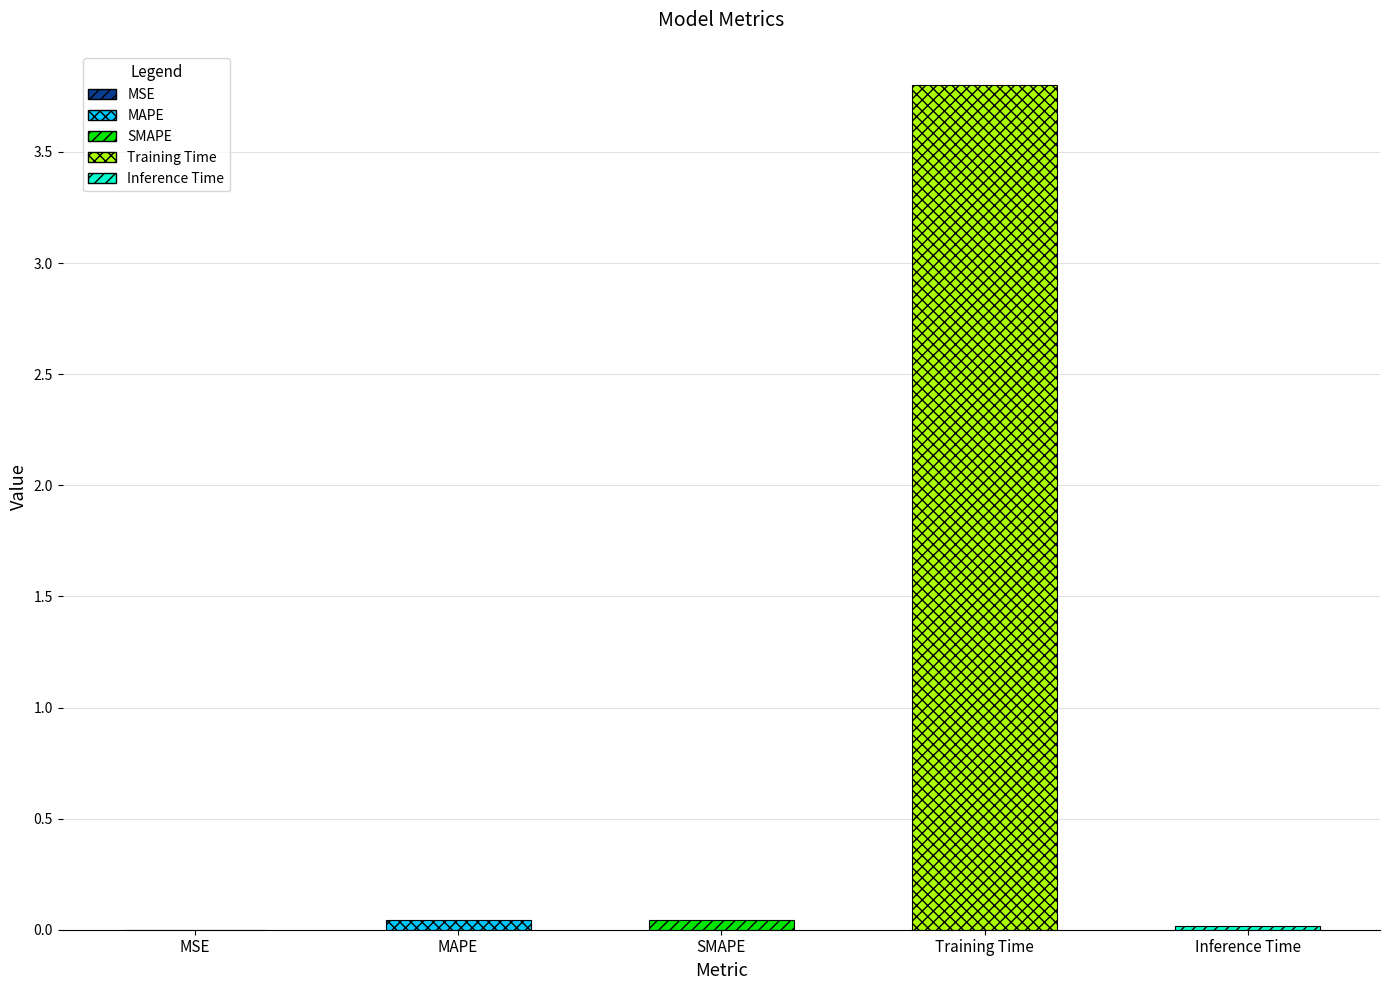

Reading left to right, extract all data points from this chart.

MSE=0.0	MAPE=0.0	SMAPE=0.0	Training Time=3.8	Inference Time=0.0